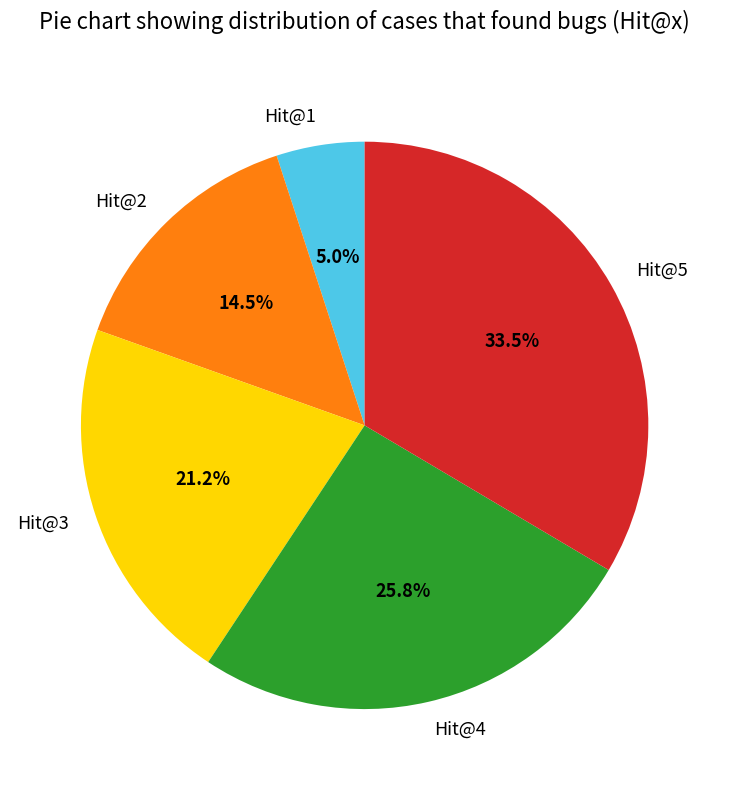

To the nearest percent, what is the difference between the Hit@4 and Hit@5 slice percentages?

8%